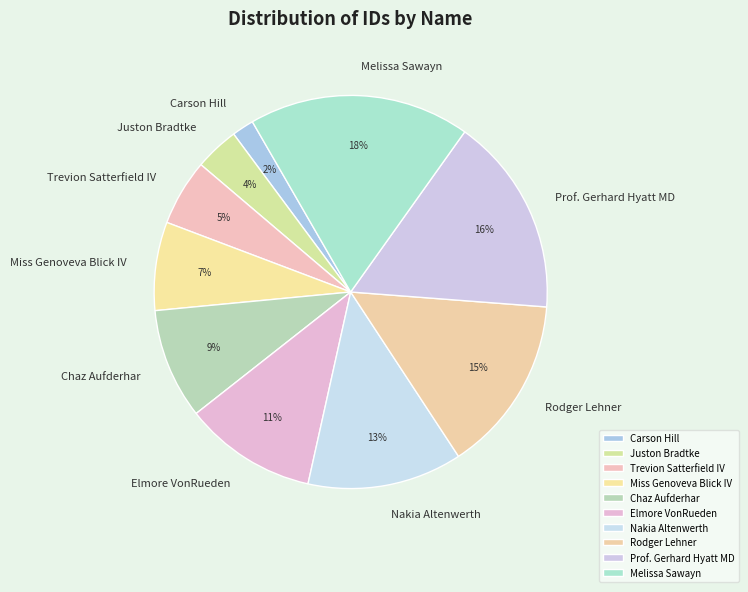

Is there a majority slice in this chart?

No